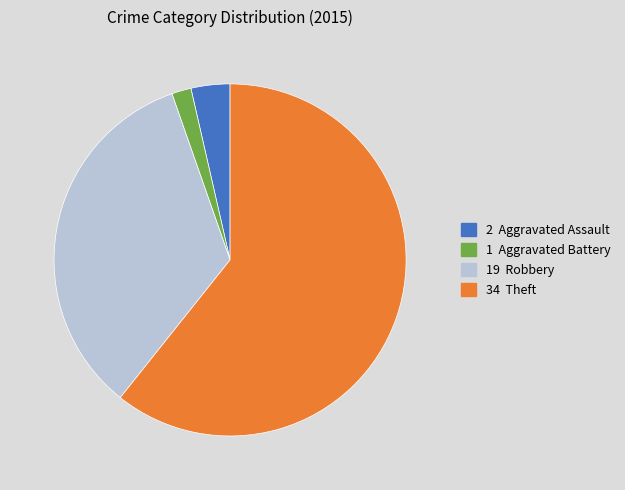

Is there a majority slice in this chart?

Yes